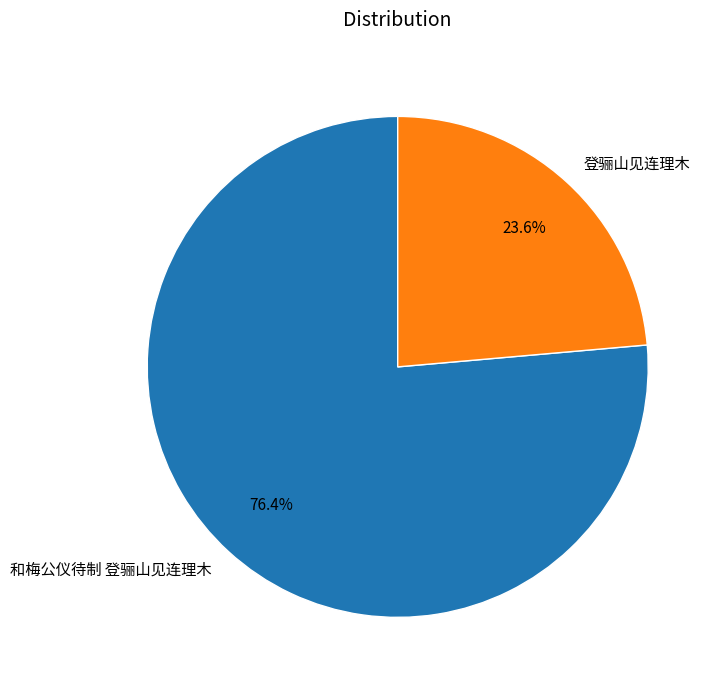

What is the largest slice in the pie chart?

和梅公仪待制 登骊山见连理木